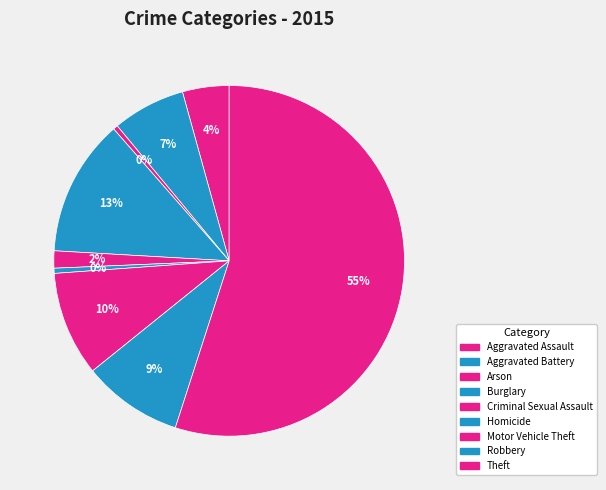

Which category has the biggest portion of the pie?

Theft